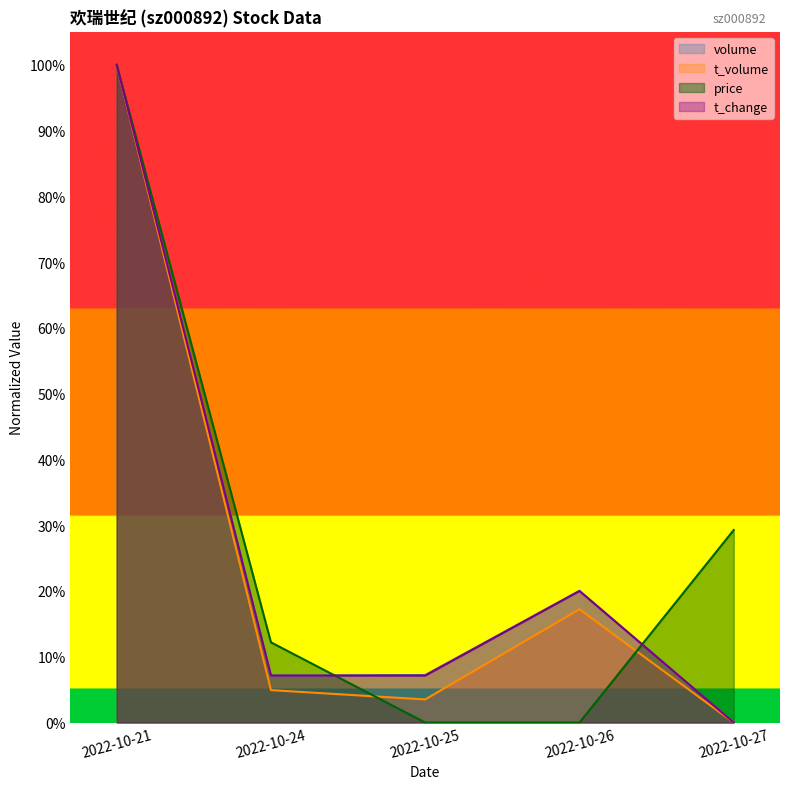

Reading right to left, what are all the values shown in this chart?

volume: 0.0	0.2	0.1	0.1	1.0
t_volume: 0.0	0.2	0.0	0.0	1.0
price: 0.3	0.0	0.0	0.1	1.0
t_change: 0.0	0.2	0.1	0.1	1.0